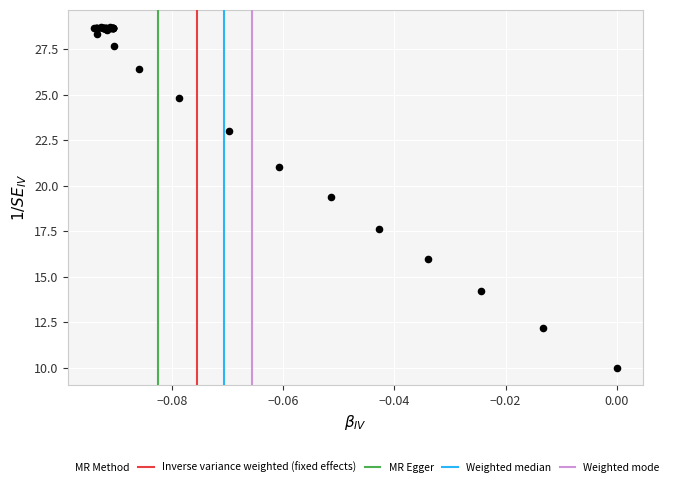

What Y value in the scatter plot is closest to 19?

19.4